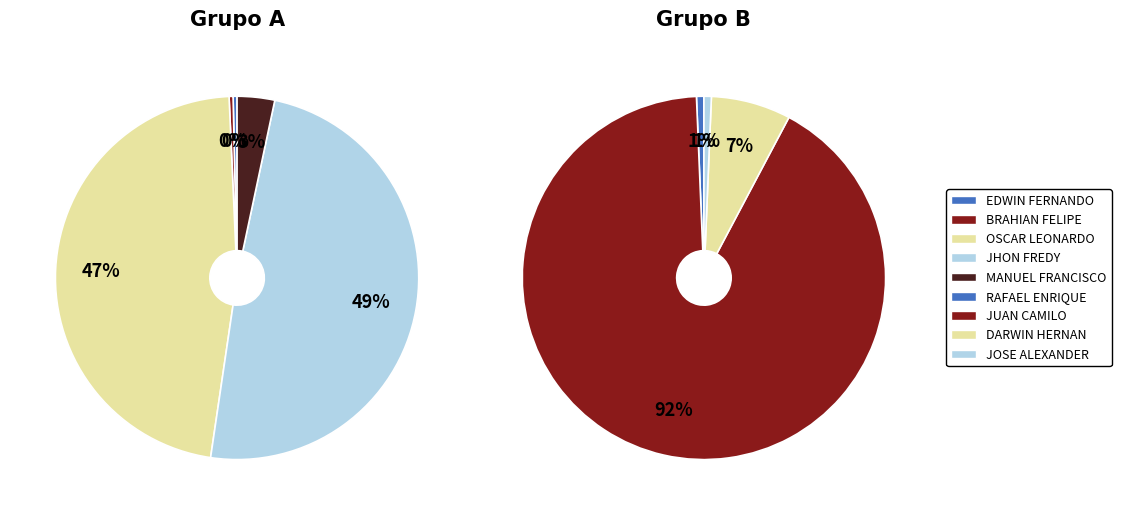

How many slices are in this pie chart?

9